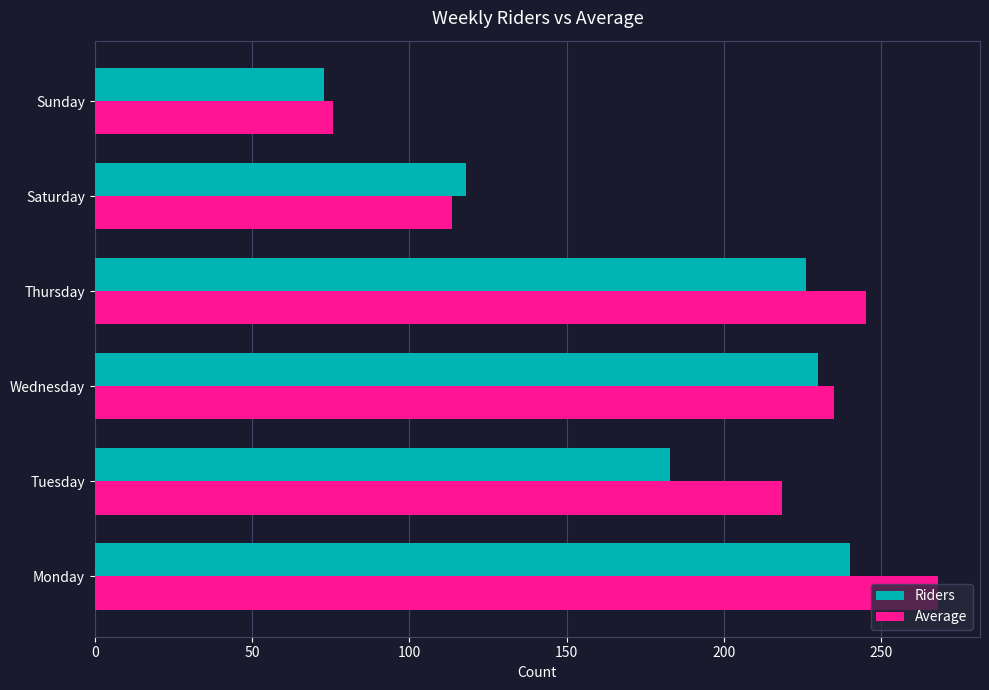

How many data points in Average are less than 235?

3